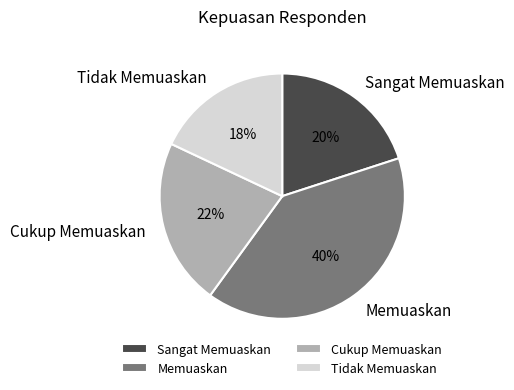

What is the ratio of the value at Memuaskan to the value at Sangat Memuaskan?

2.0